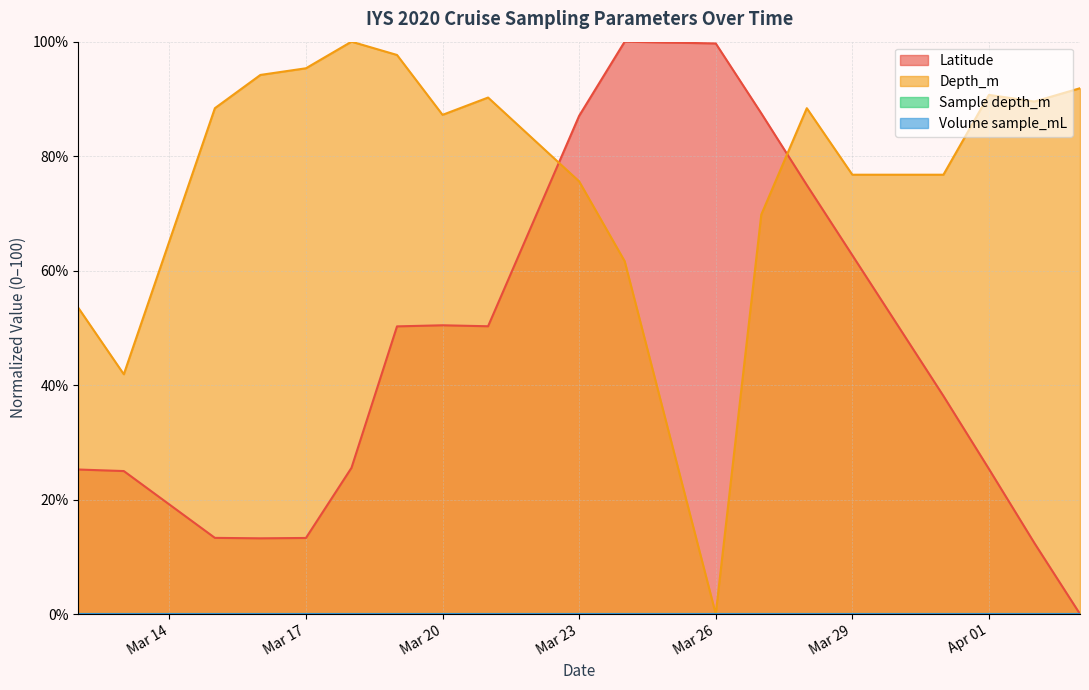

Is the value of Depth_m at 2020-03-21 greater than the value of Latitude at 2020-04-03?

Yes